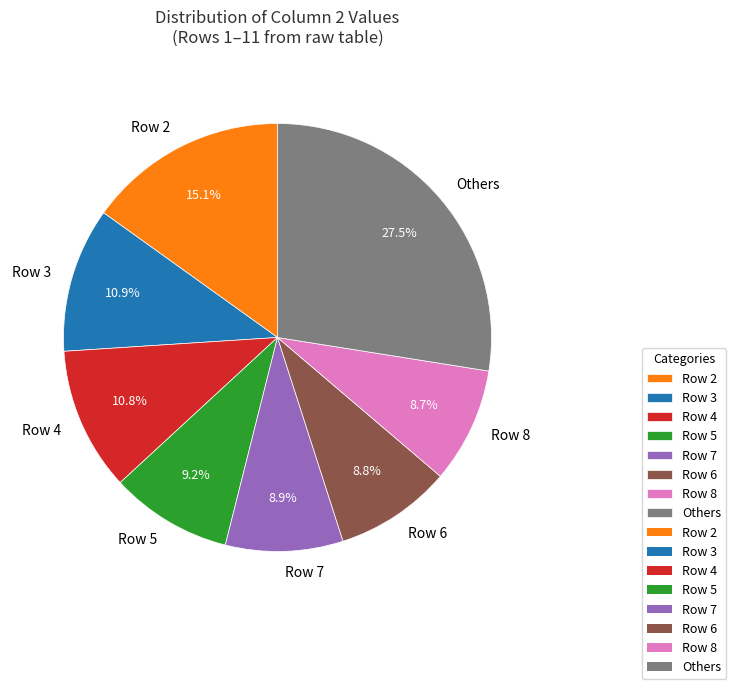

Does Row 8 represent more than half of the total?

No